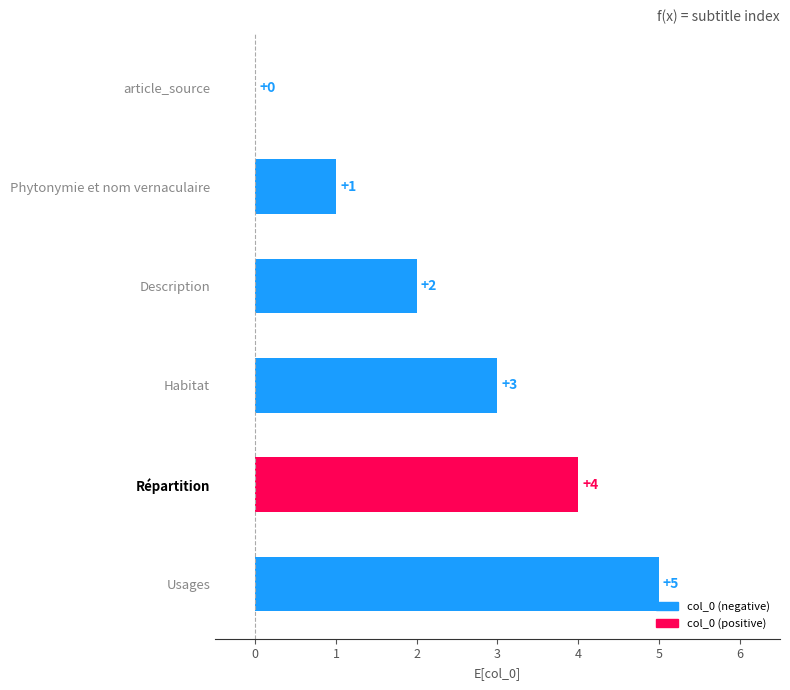

Is it true that the value at article_source is 0?

True